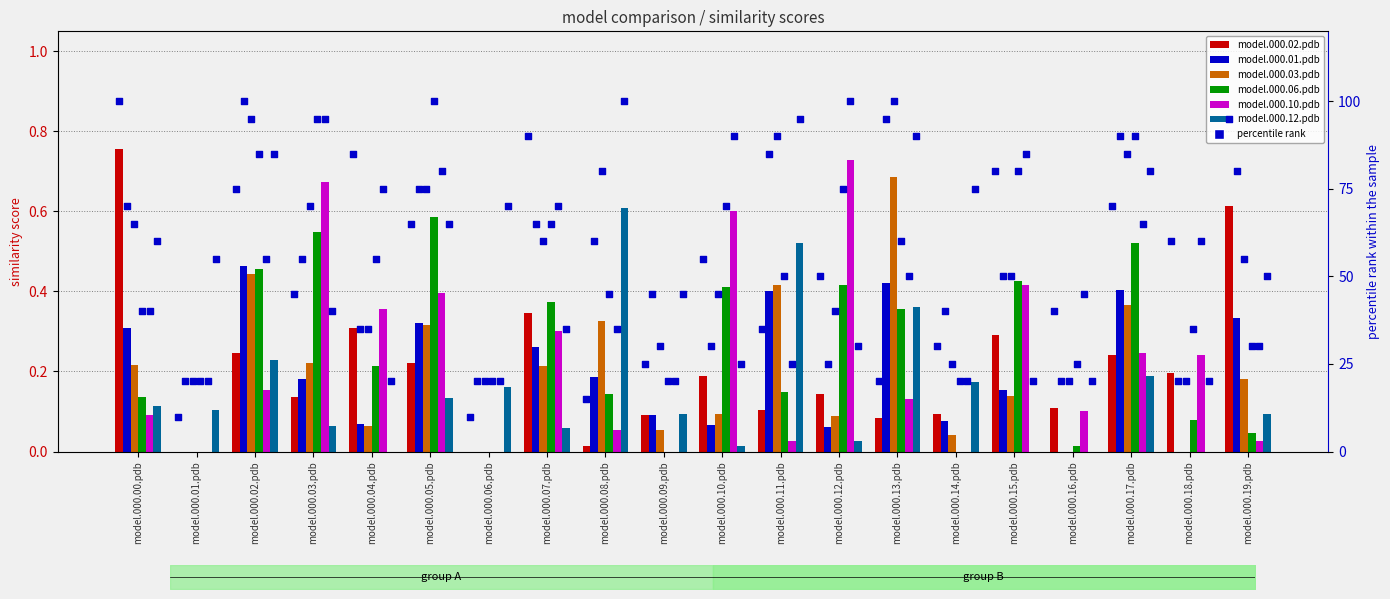

What are all the series names shown in the legend?

model.000.02.pdb, model.000.01.pdb, model.000.03.pdb, model.000.06.pdb, model.000.10.pdb, model.000.12.pdb